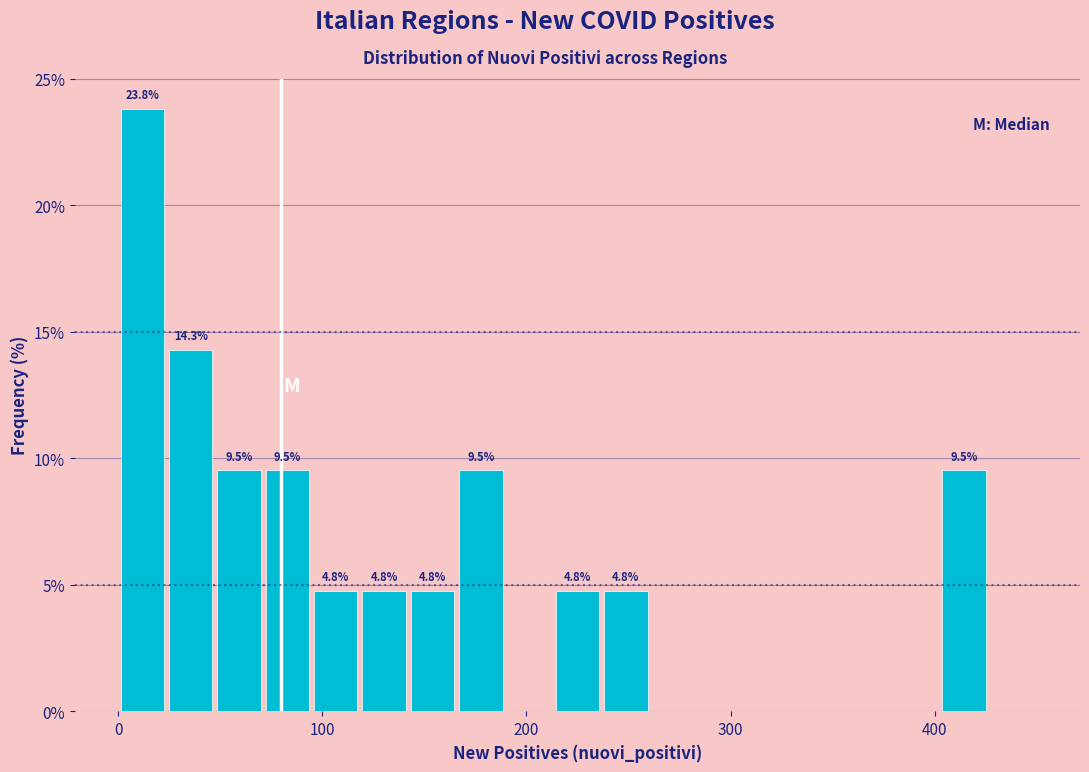

Around what value on the x-axis is the tallest bar? Give the approximate position of its centre, as read against the axis.

10